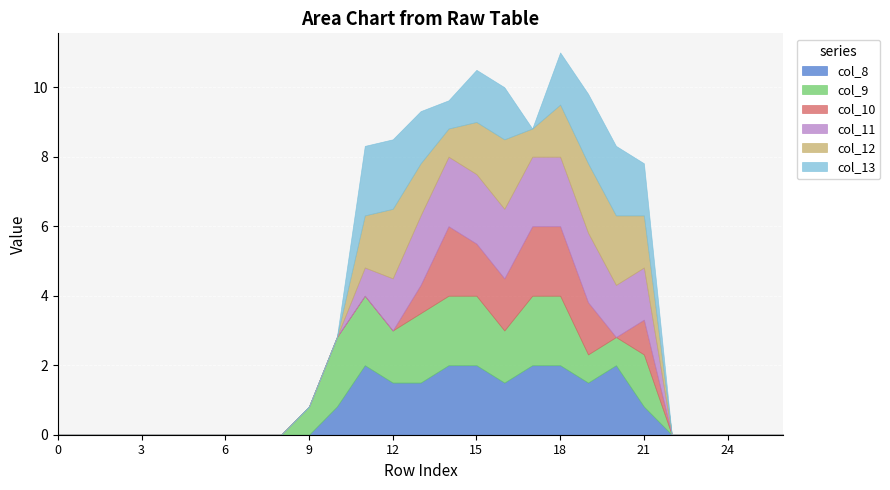

At which category does col_8 reach its first local valley?

16